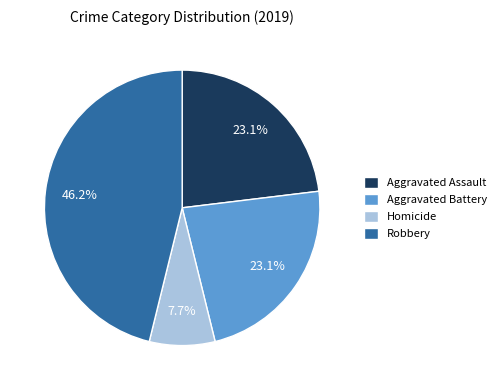

What portion of the pie excludes Aggravated Assault?

76.9%